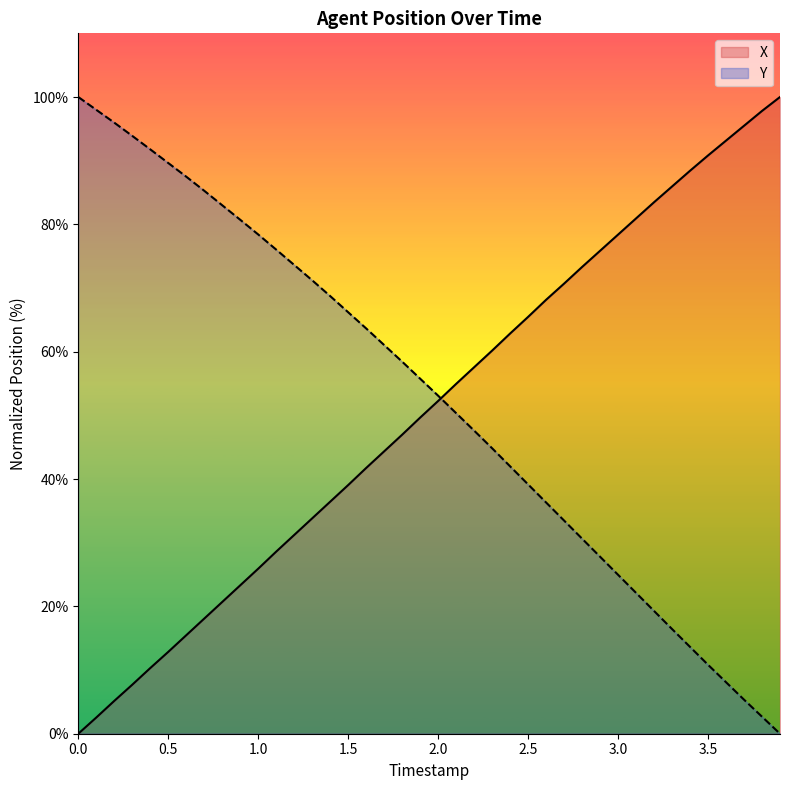

At how many categories does at least one series exceed 24?

40